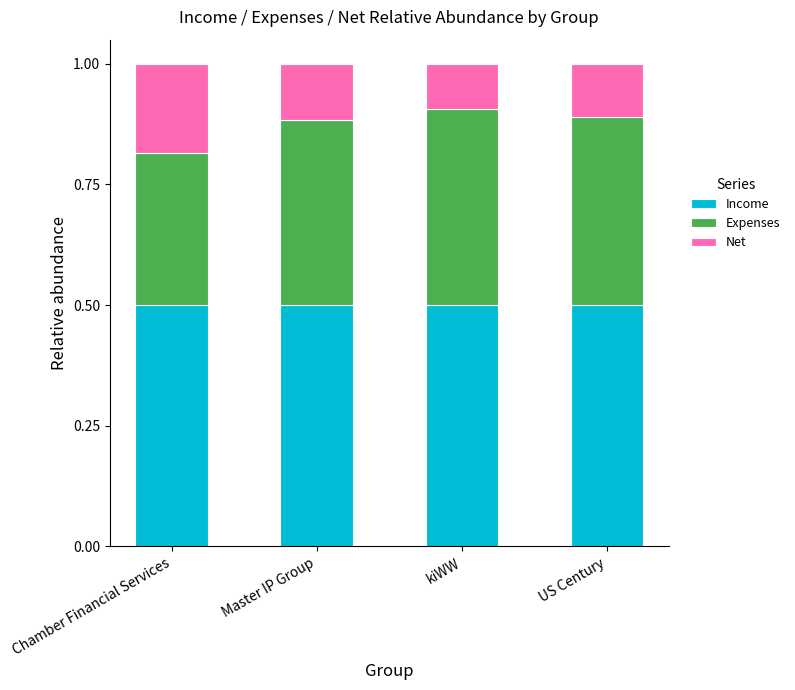

What is the total value across all series at US Century?

1.0